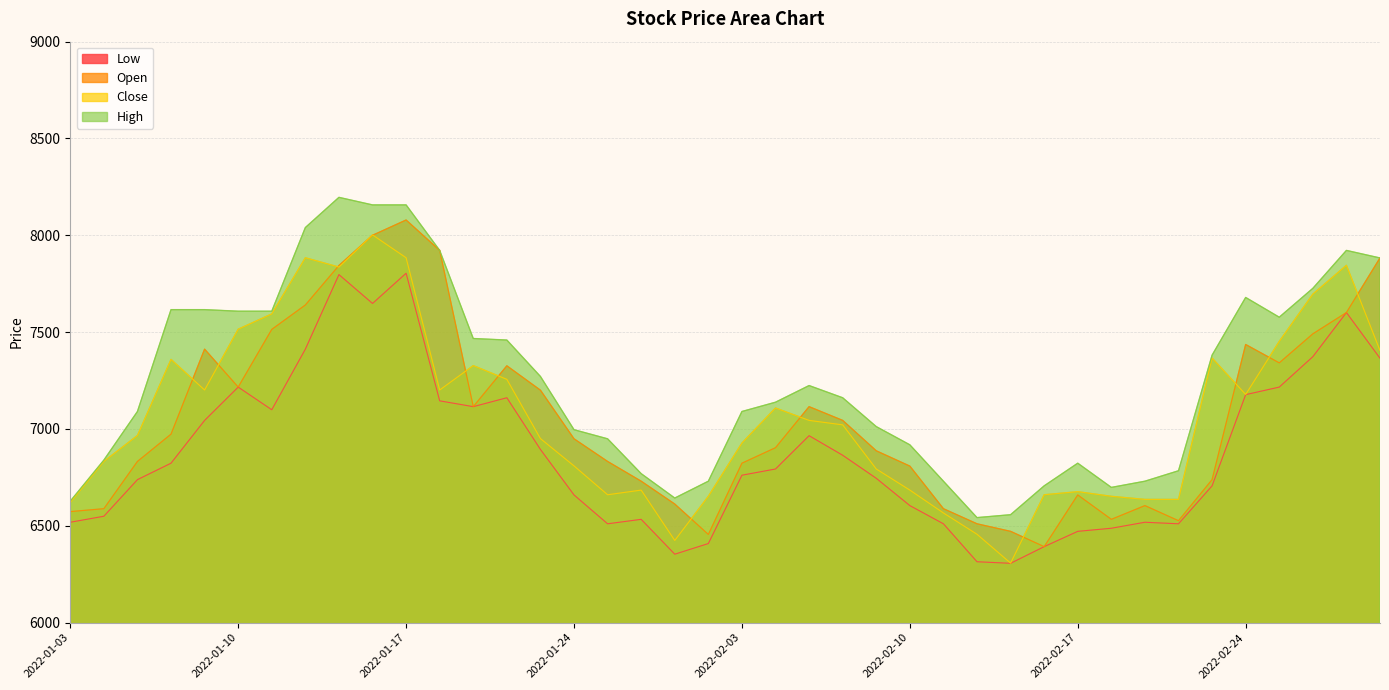

True or false: High has more than 0 points higher than both neighbors.

True